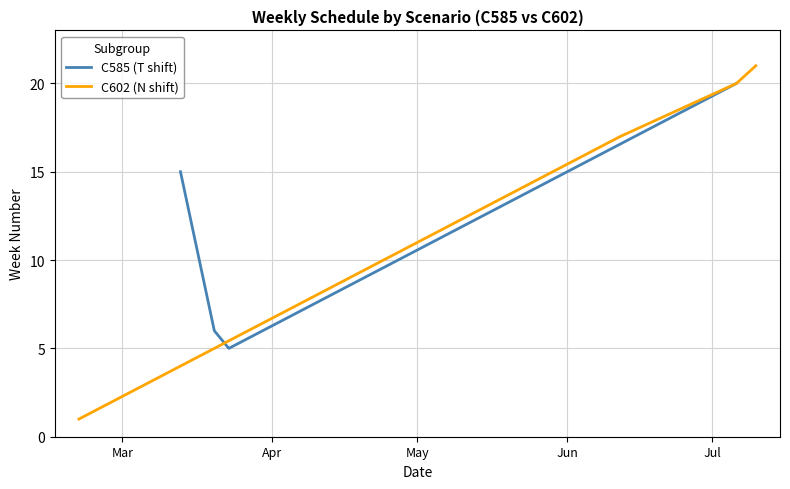

What is the highest value of the C602 (N shift) series?

21